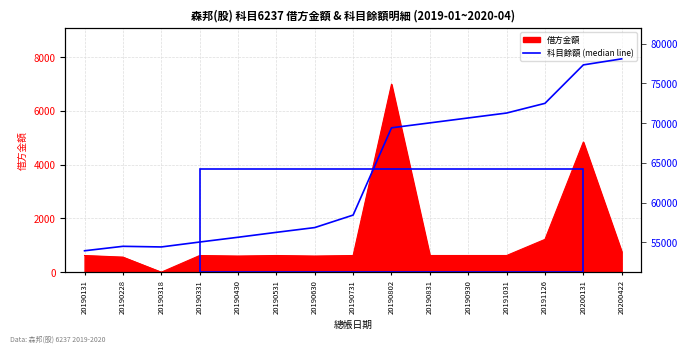

What is the change in value from 20190318 to 20191031?

+16861